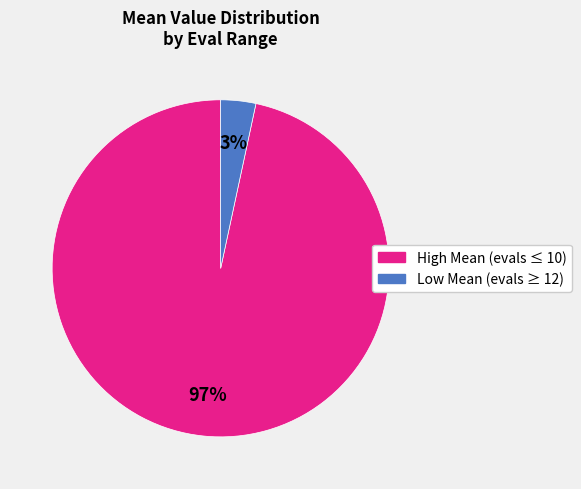

How many slices are in this pie chart?

2